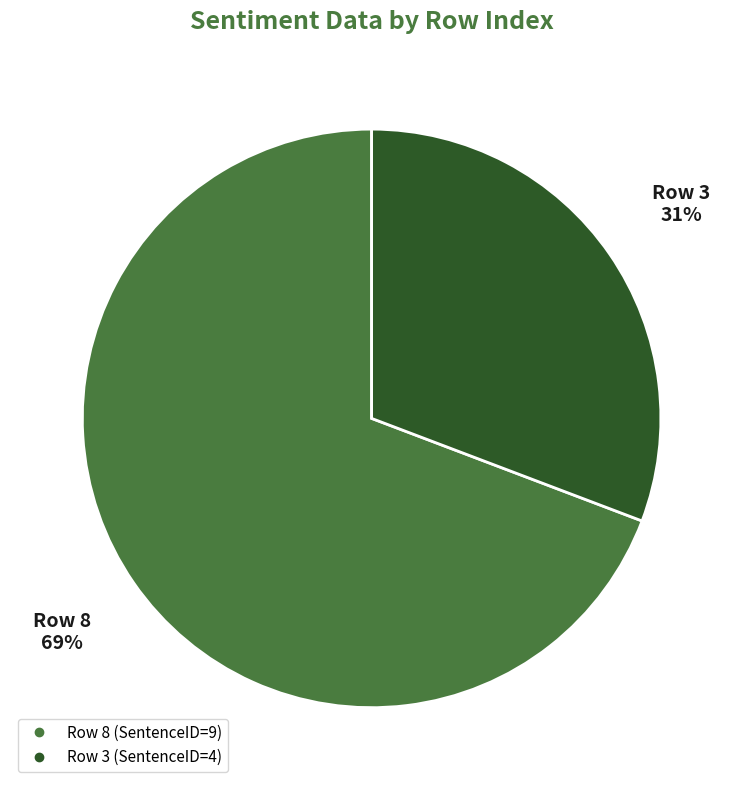

To the nearest percent, what is the difference between the largest and smallest slice percentages?

38%